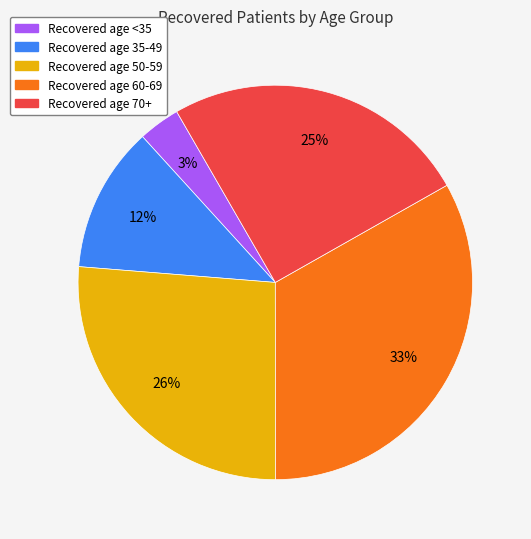

What is the ratio of the value at Recovered age 50-59 to the value at Recovered age 70+?

1.0